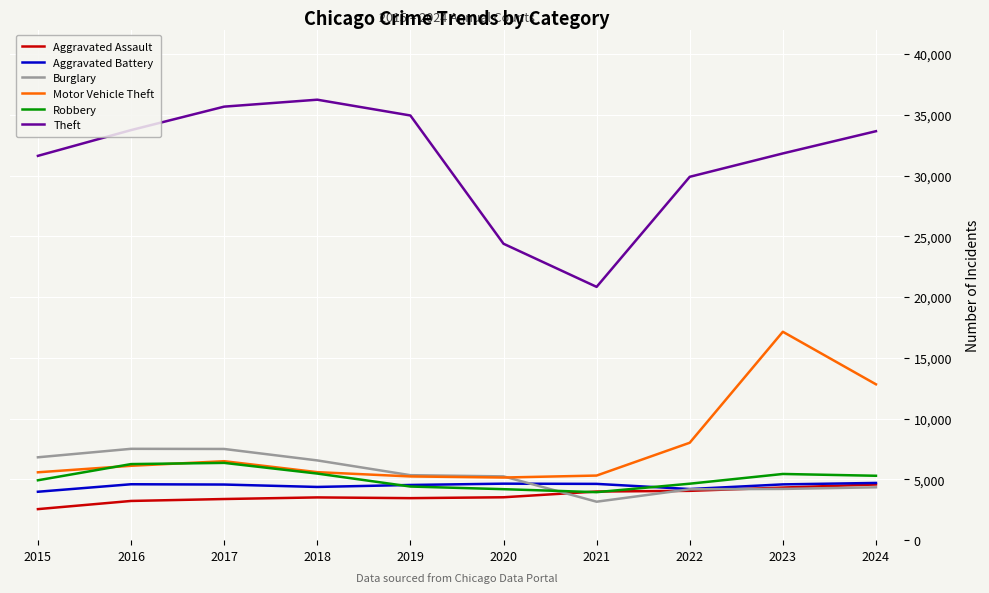

The value of Aggravated Assault at 2016 is 1478. True or false?

False